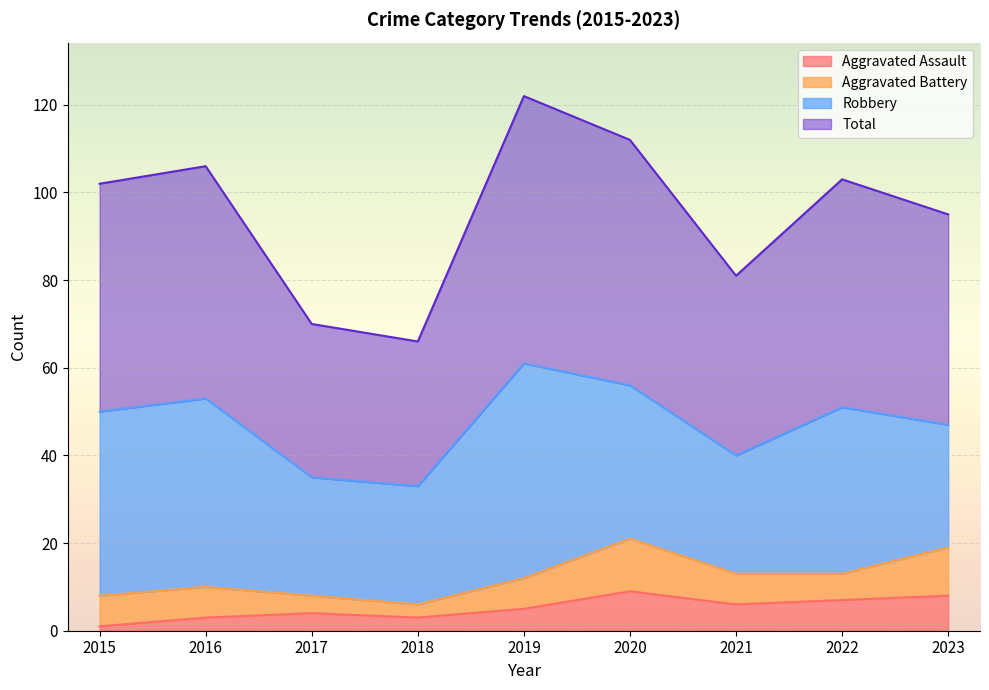

True or false: Aggravated Assault has a value of 9 at 2020.

True